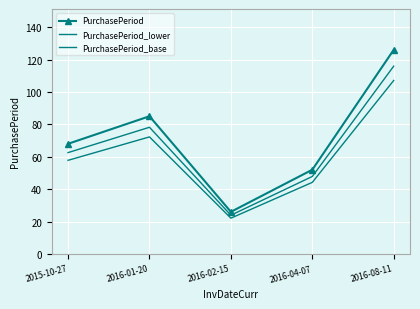

At which category does the chart reach its minimum across all series?

2016-02-15